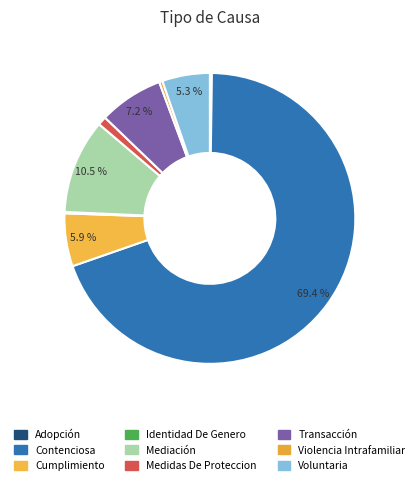

To the nearest percent, what is the combined percentage of Identidad De Genero and Cumplimiento?

6%